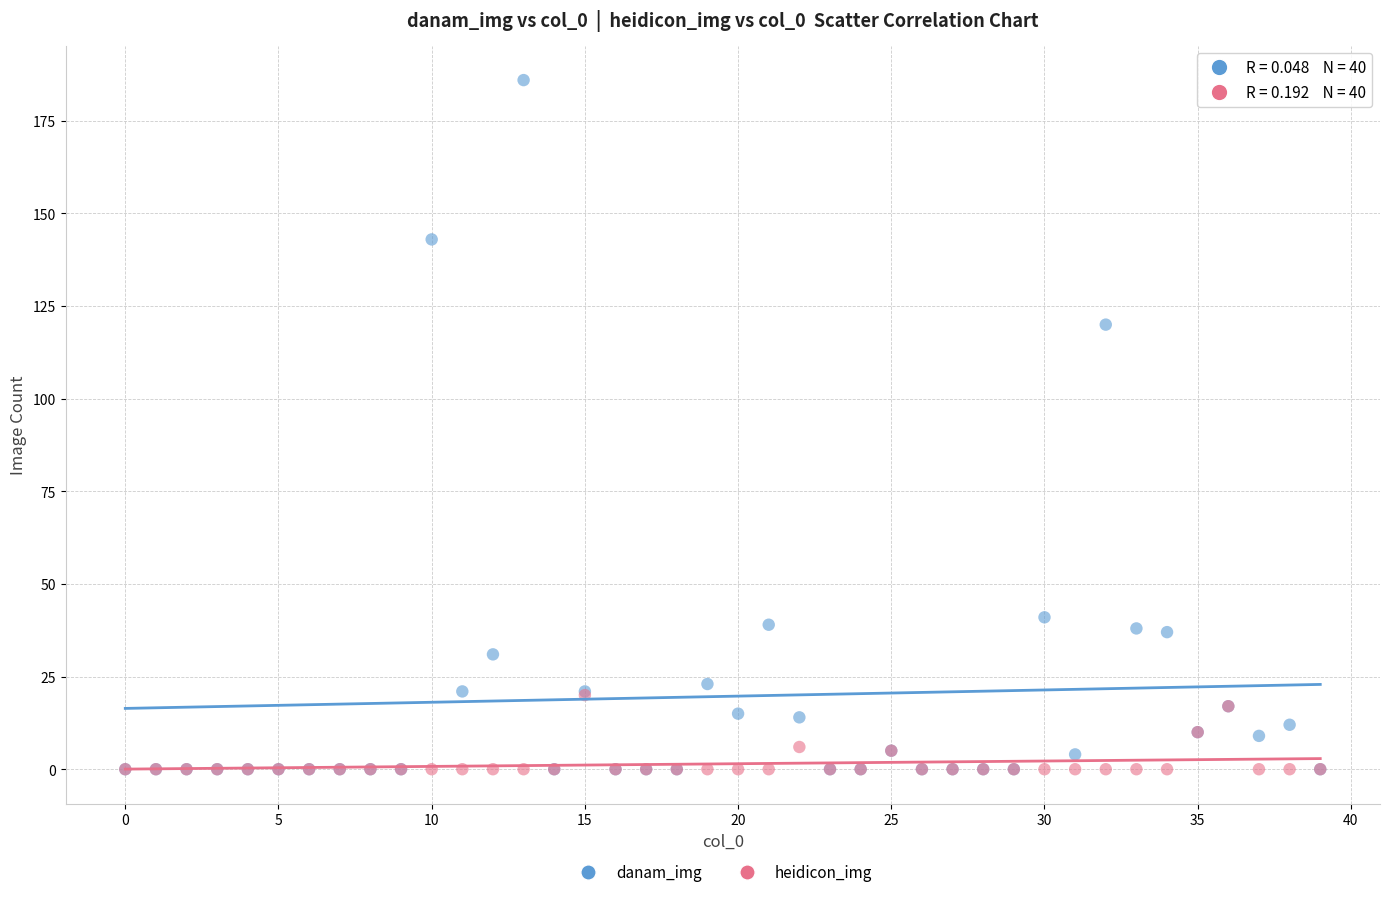

What are all the series names shown in the legend?

danam_img, heidicon_img